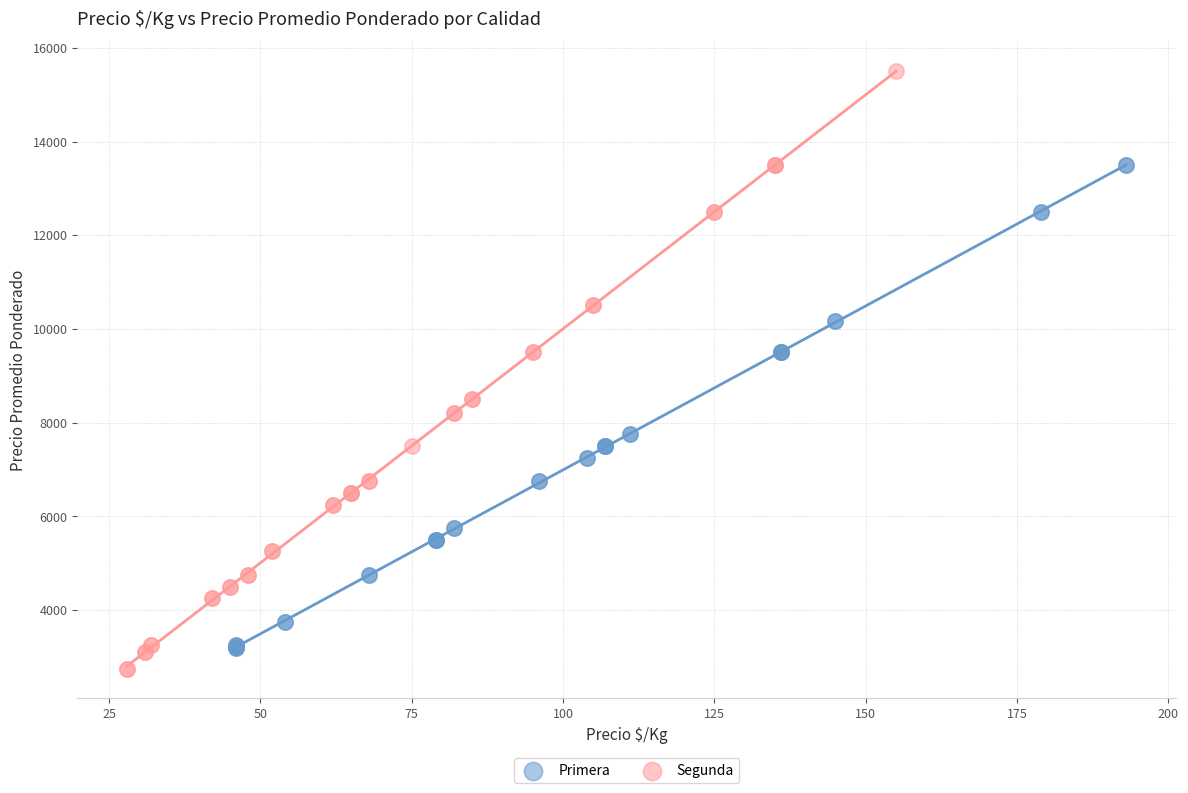

Which series has the widest spread of Y values?

Segunda